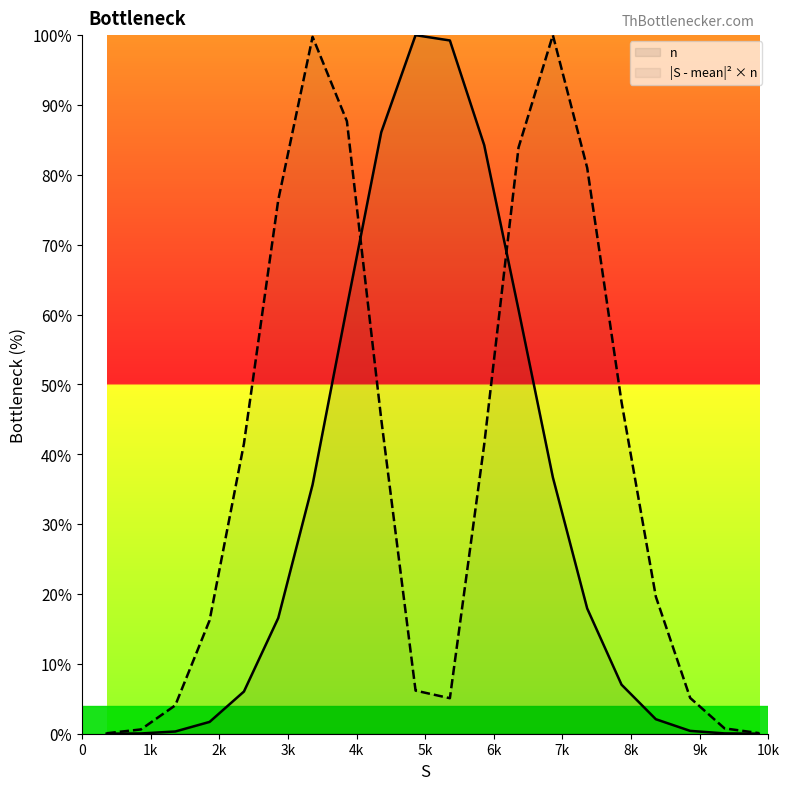

How many data points does each series have?

20